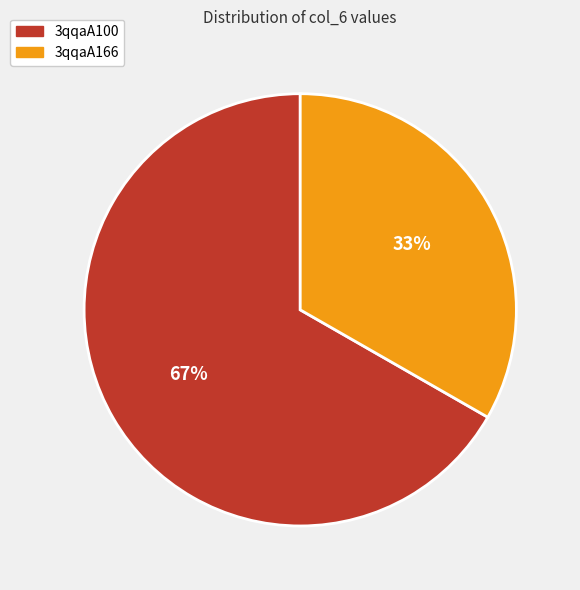

Rank the categories by value from highest to lowest.

3qqaA100, 3qqaA166